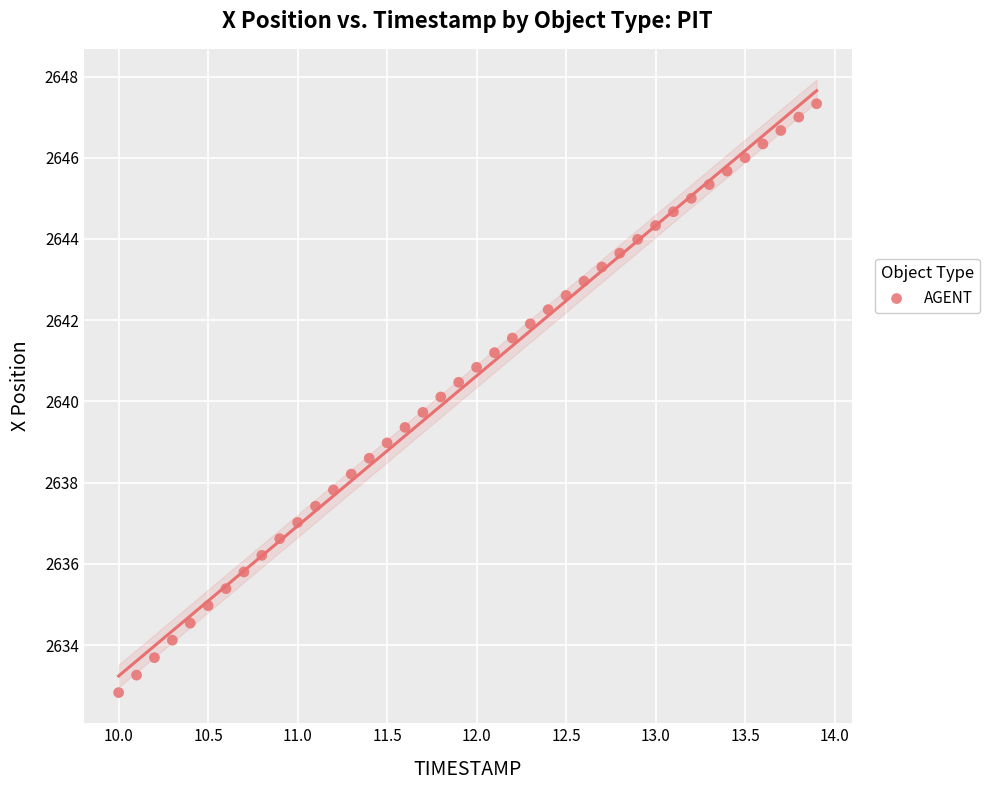

What is the range of X values (max minus min)?

3.9